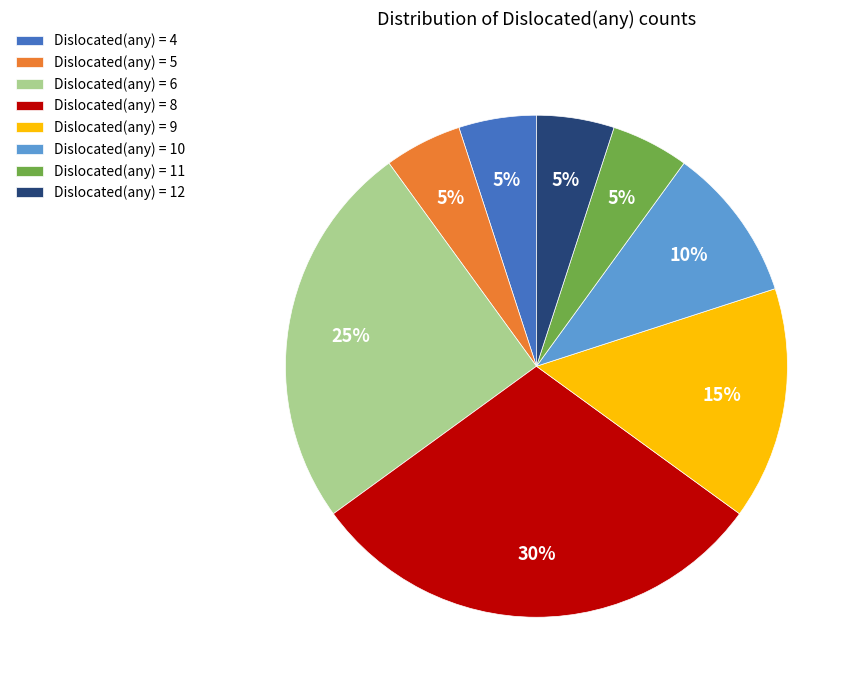

Is there any slice that represents more than half of the pie?

No